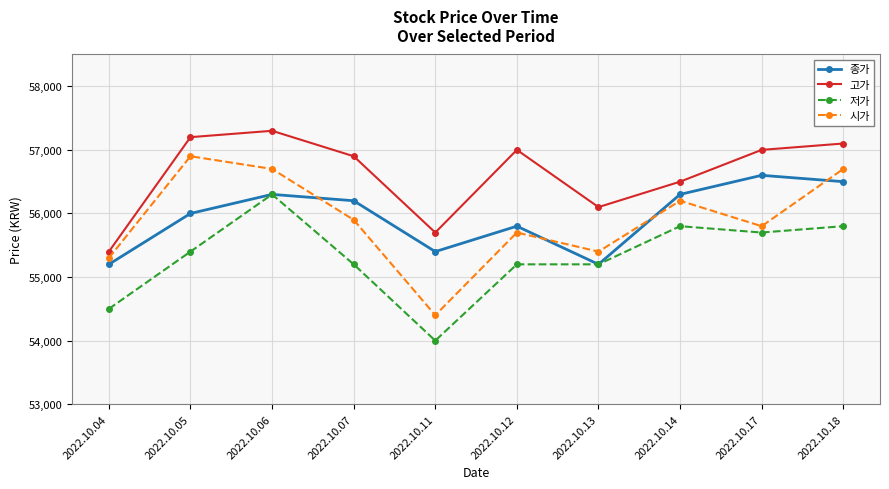

Rank the series by their maximum value, from lowest to highest.

저가, 종가, 시가, 고가